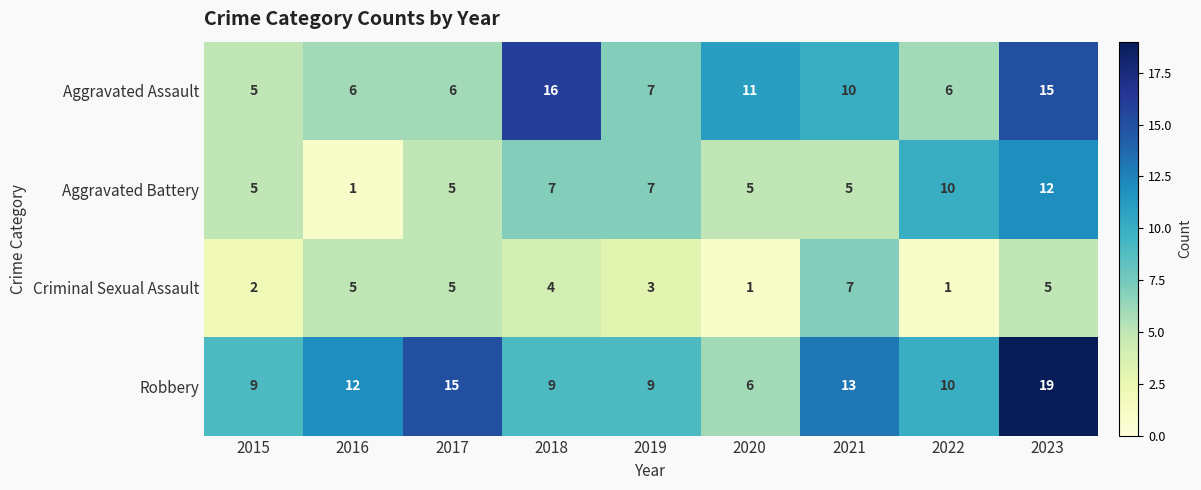

What is the highest value of the Criminal Sexual Assault series?

7